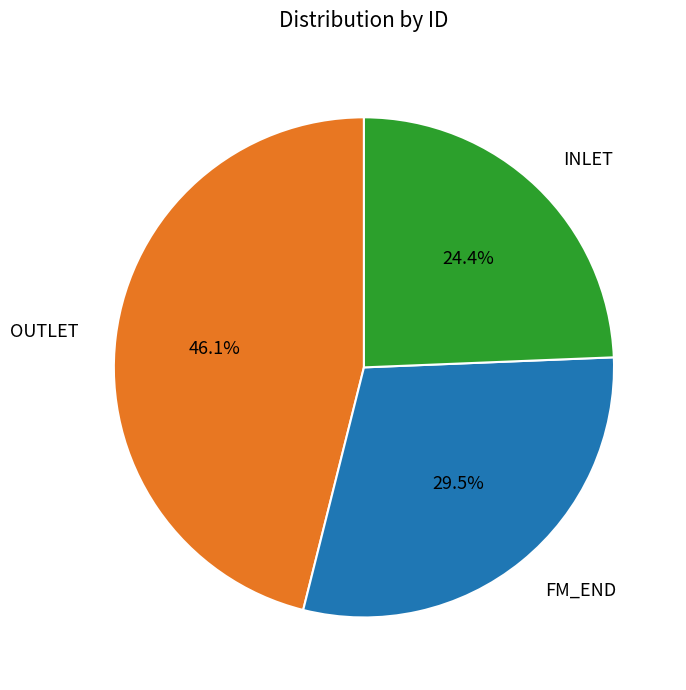

What percentage is NOT represented by INLET?

75.6%